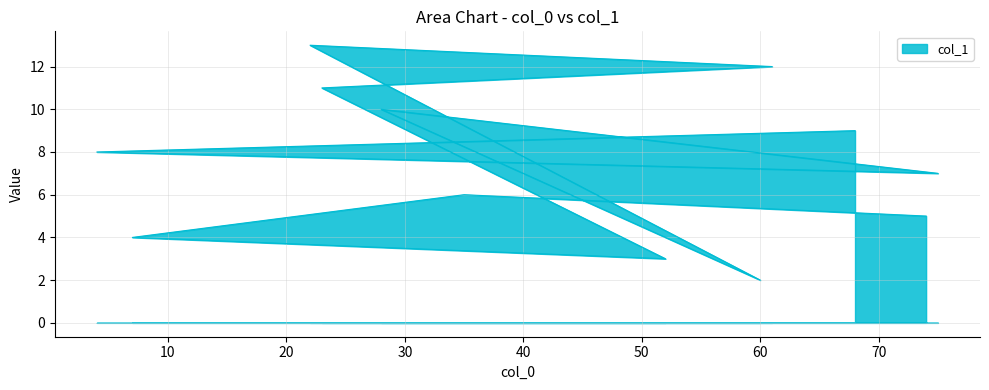

What position from the right is 68?

1